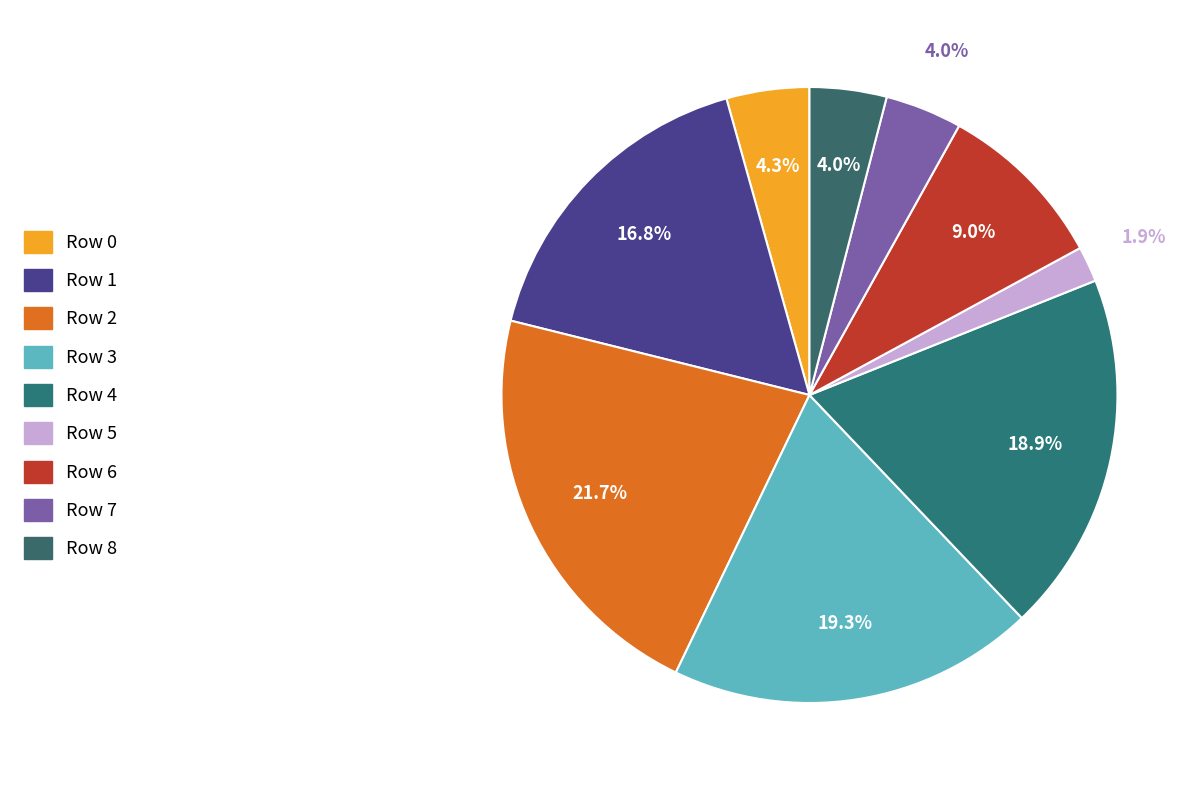

True or false: Row 7 accounts for 4% of the total.

True